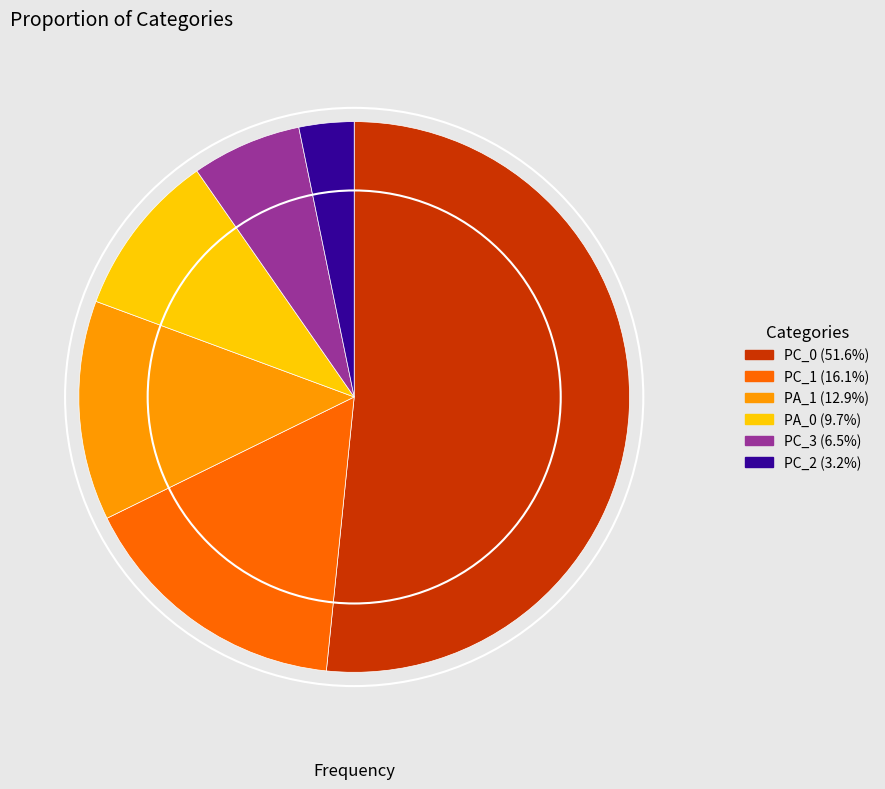

Count the number of slices in the pie.

6